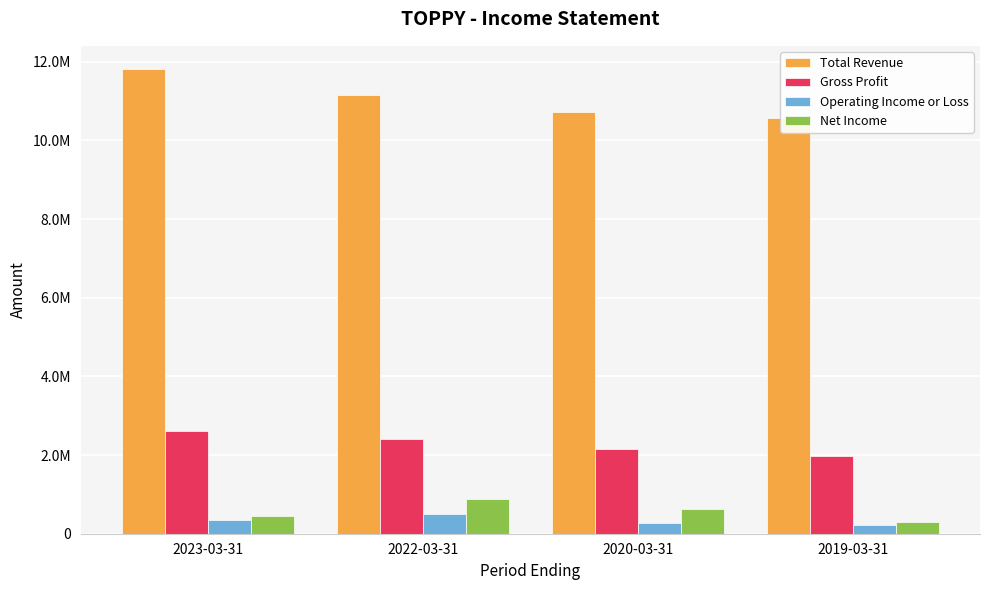

What is the maximum value for Gross Profit?

2611200